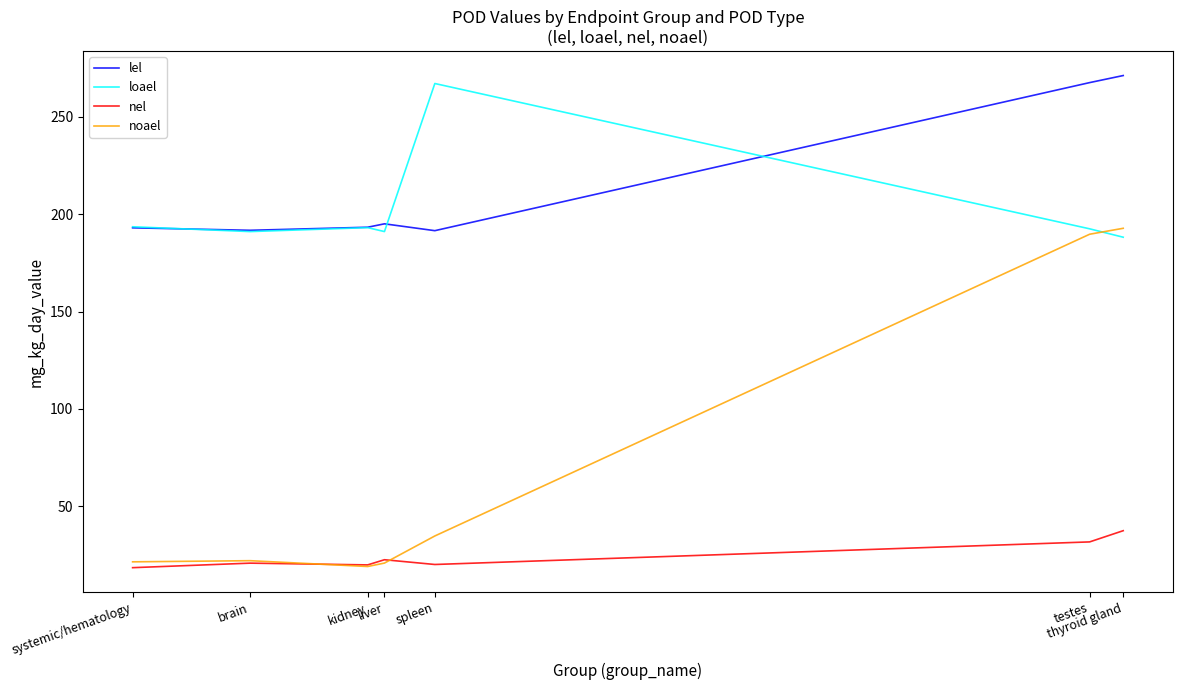

True or false: nel and lel cross at least once.

False